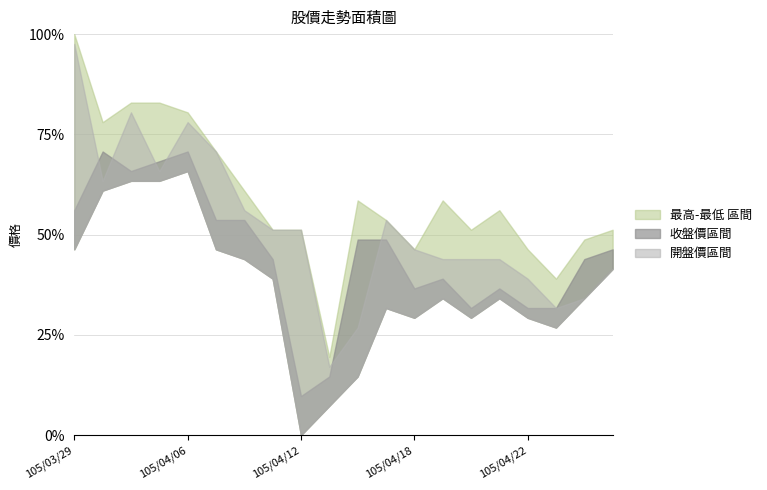

How many interior local peaks does the 最低 series have?

4